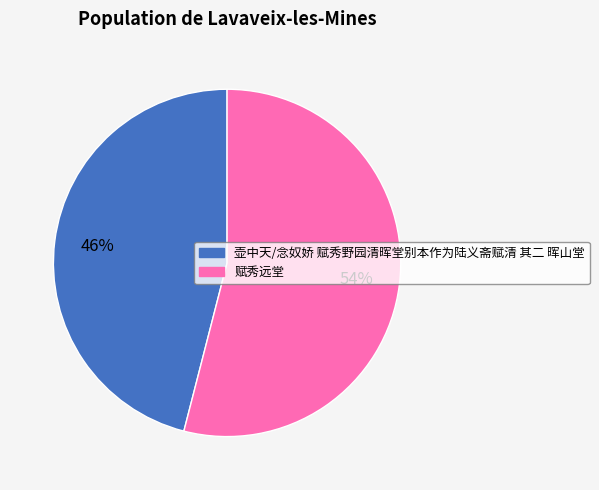

Rank the categories by value from lowest to highest.

壶中天/念奴娇 赋秀野园清晖堂别本作为陆义斋赋清 其二 晖山堂, 赋秀远堂